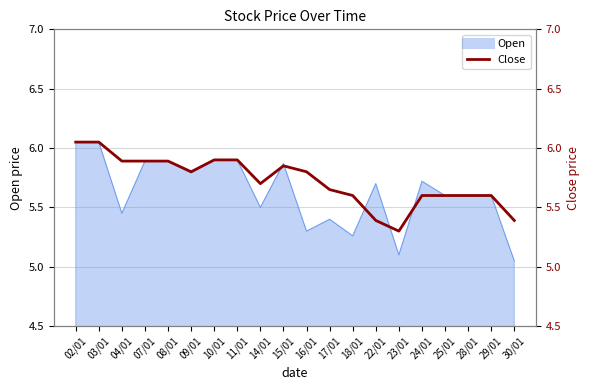

What position from the left is 04/01?

3